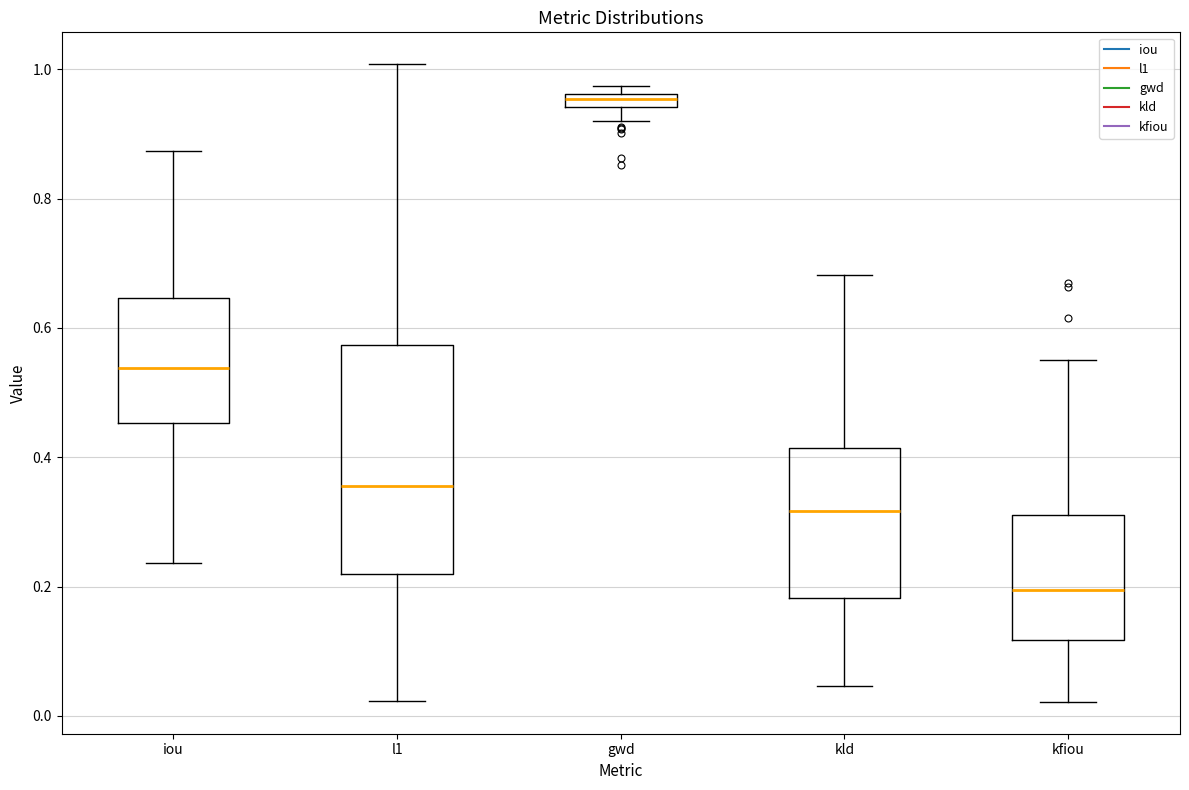

Where does the upper whisker of the box for iou end on the y-axis? The values are not printed on the chart, so give them approximately, as read against the axis.

0.88